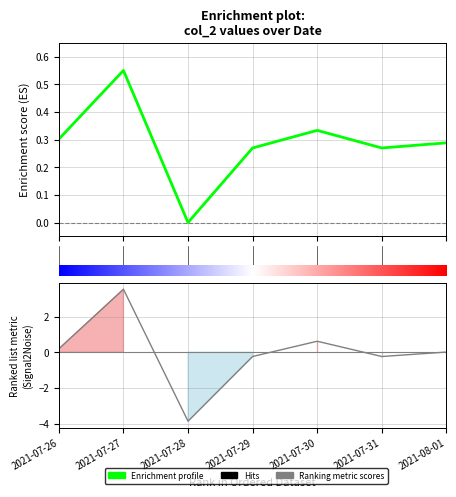

What position from the left is 2021-07-26?

1